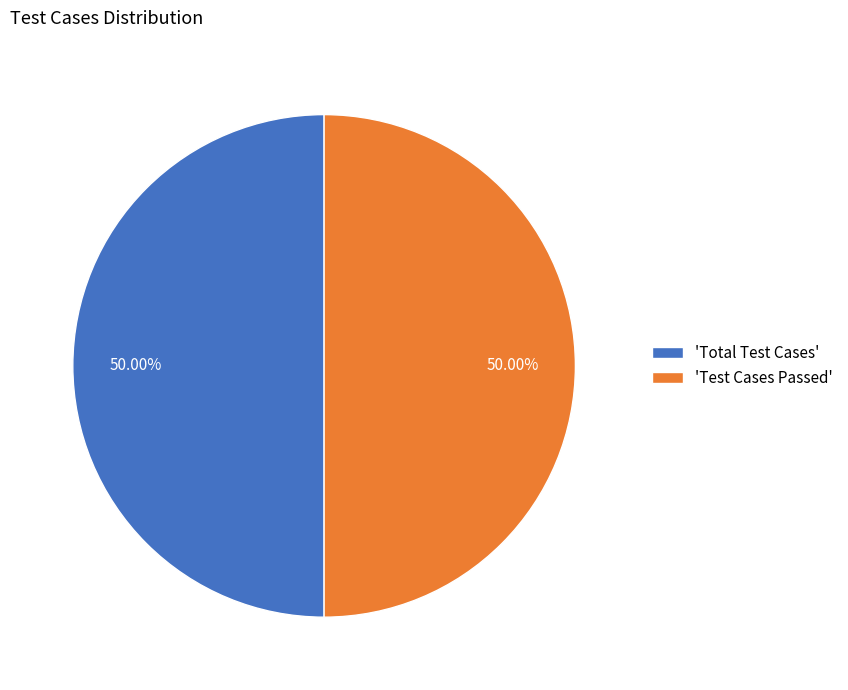

Is the sum of 'Total Test Cases' and 'Test Cases Passed' greater than half?

Yes